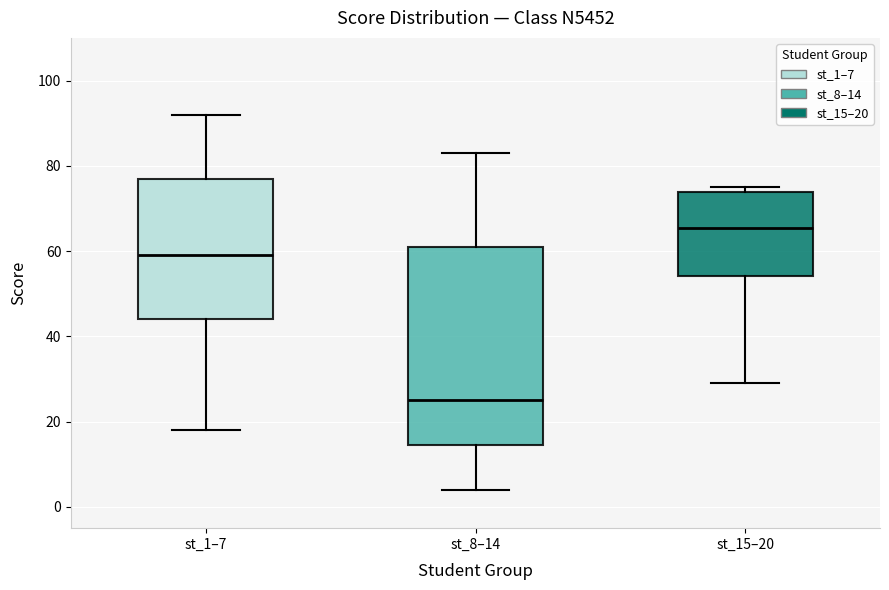

Reading left to right, transcribe this box plot: for each box, give where its median line is, the range the box spans, and where its two whiskers end, as read against the y-axis. The values are not printed on the chart, so give them approximately, as read against the axis.

st_1–7: median 60, box 44 to 78, whiskers 18 to 92
st_8–14: median 26, box 14 to 62, whiskers 4 to 84
st_15–20: median 66, box 54 to 74, whiskers 30 to 76